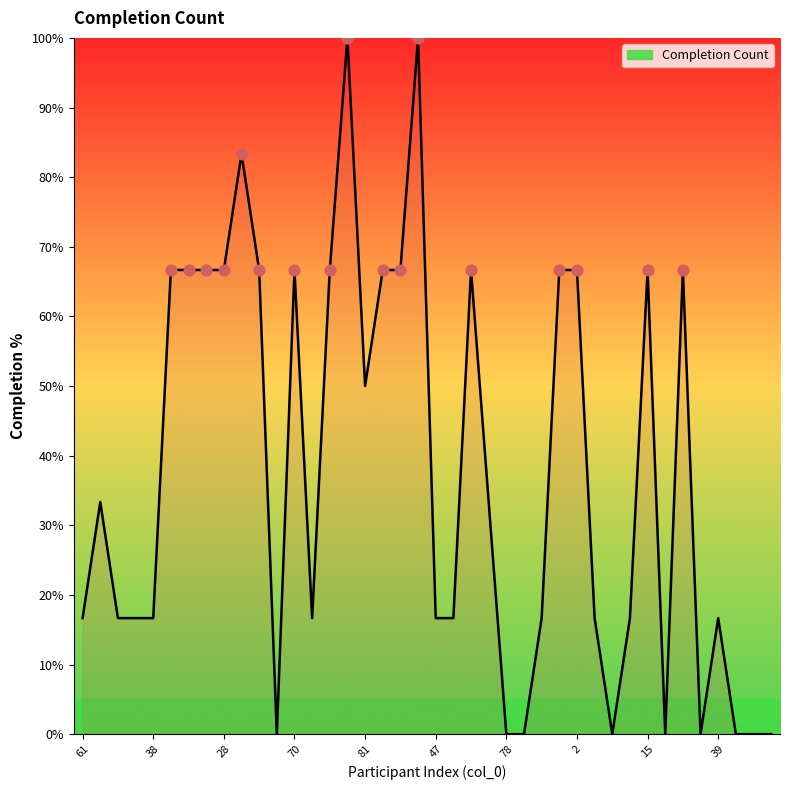

What is the difference between the maximum and minimum values?

100.0